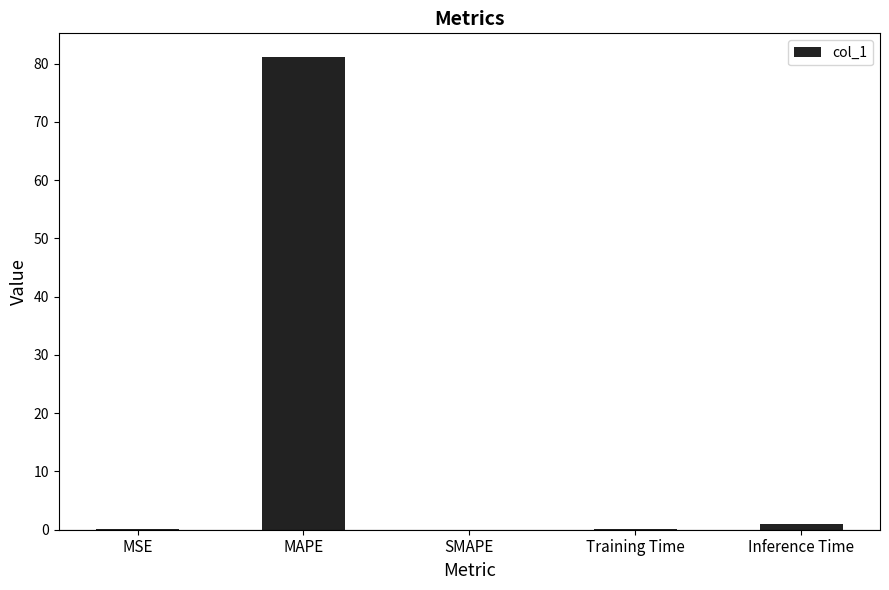

At which category does the chart reach its peak across all series?

MAPE